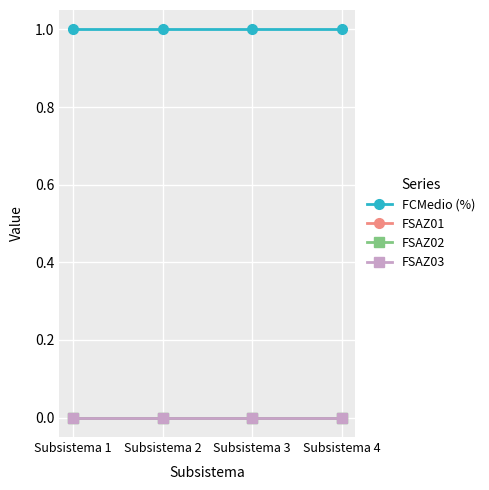

At which label is FSAZ03 closest to 0?

Subsistema 1